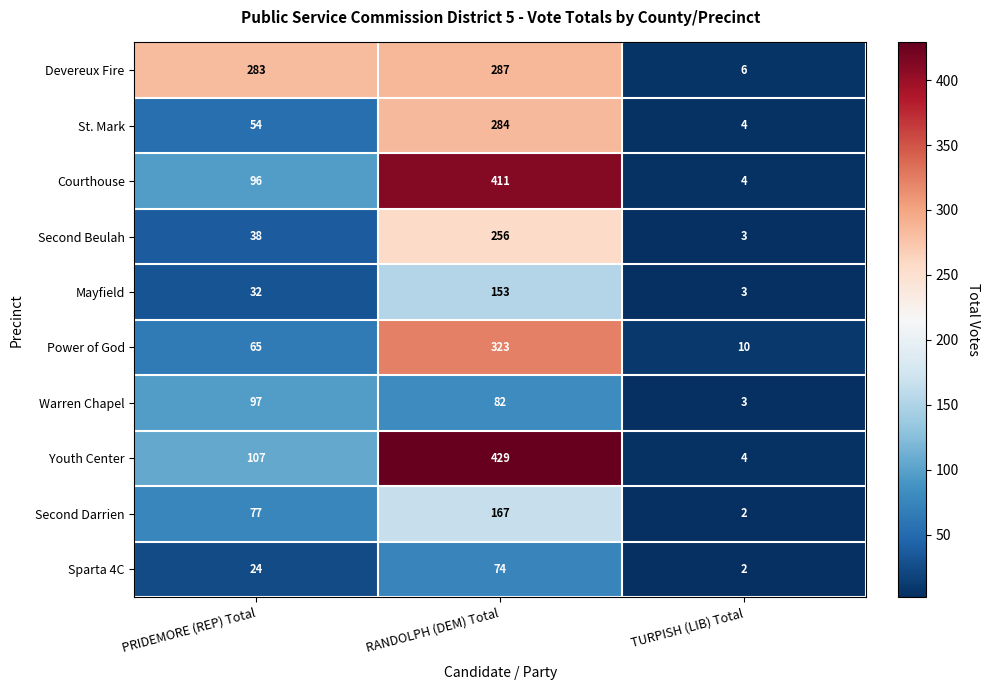

The value of Youth Center at TURPISH (LIB) Total is 1. True or false?

False